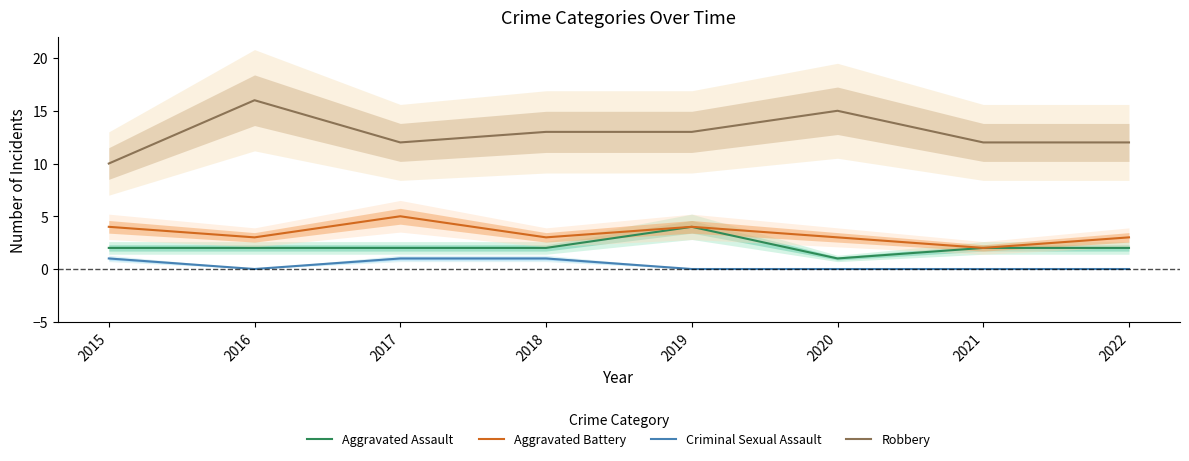

Does the chart have visible grid lines?

No